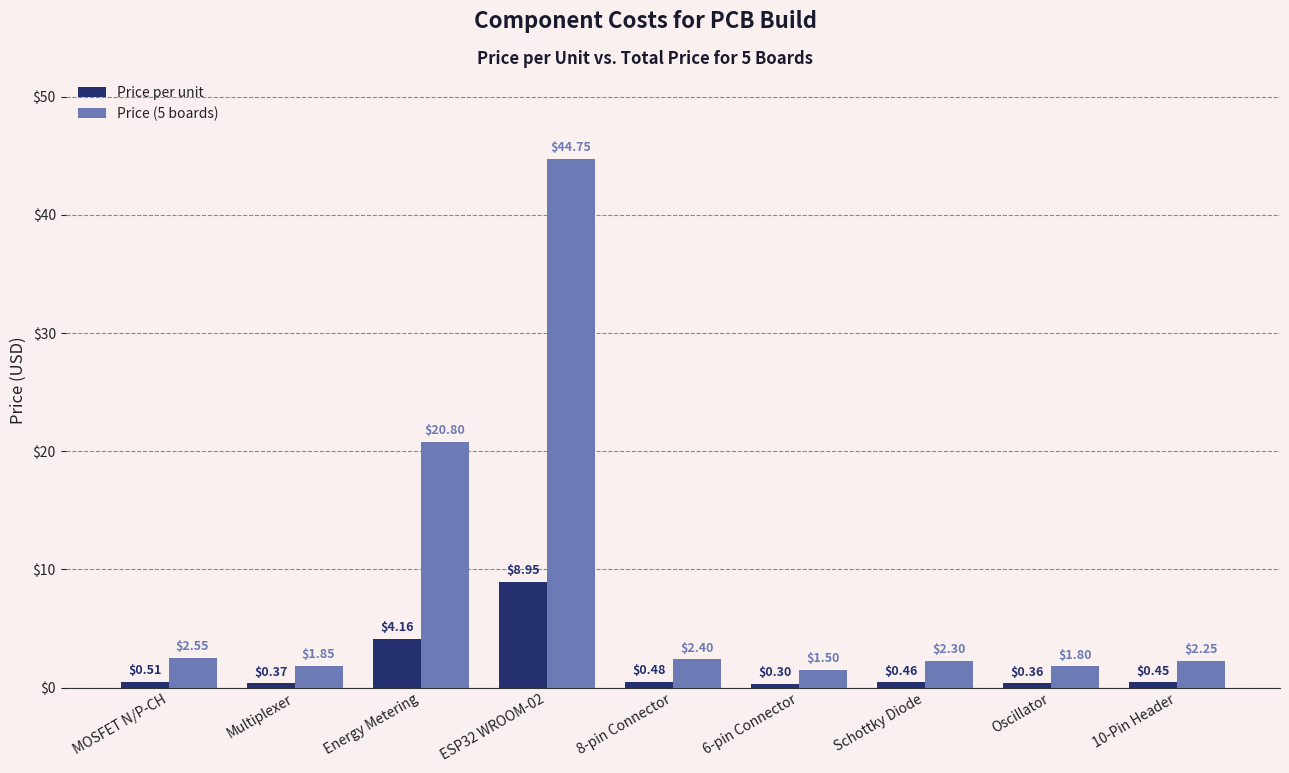

What is the sum of the Price (5 boards) values at Multiplexer and 6-pin Connector?

3.4